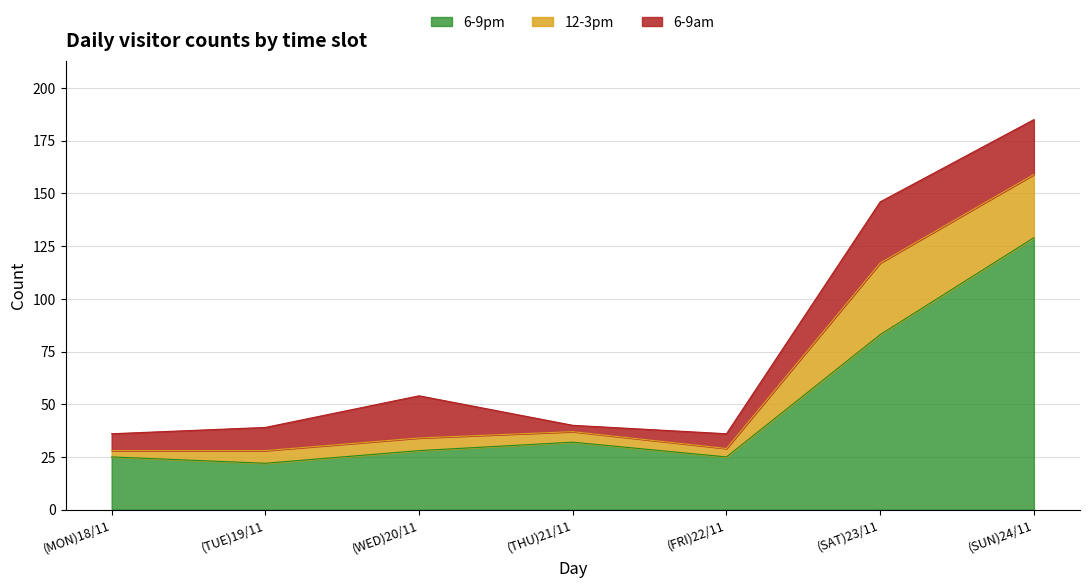

What position from the right is (FRI)22/11?

3